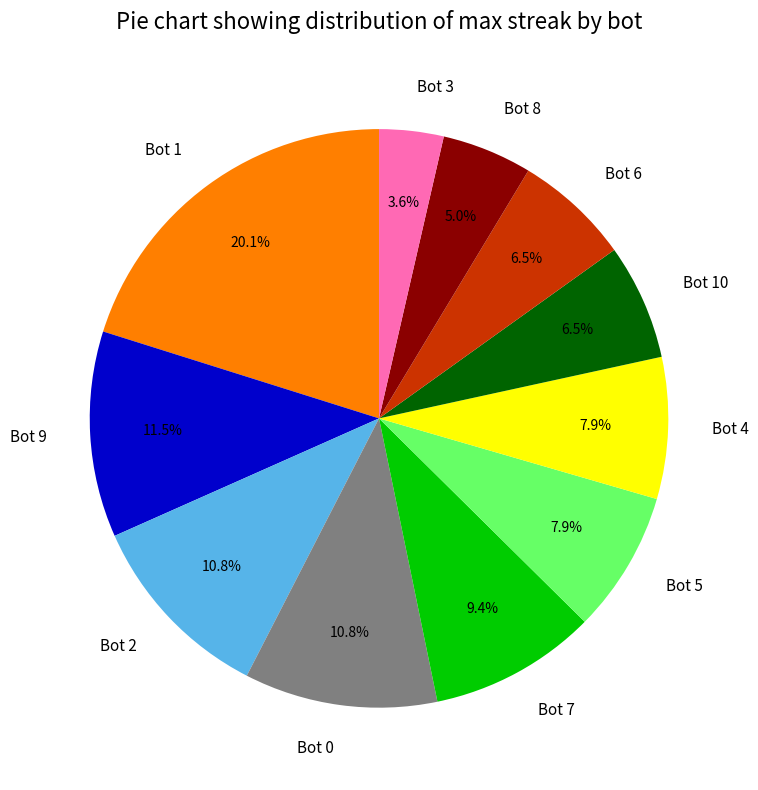

Which category has the biggest portion of the pie?

Bot 1